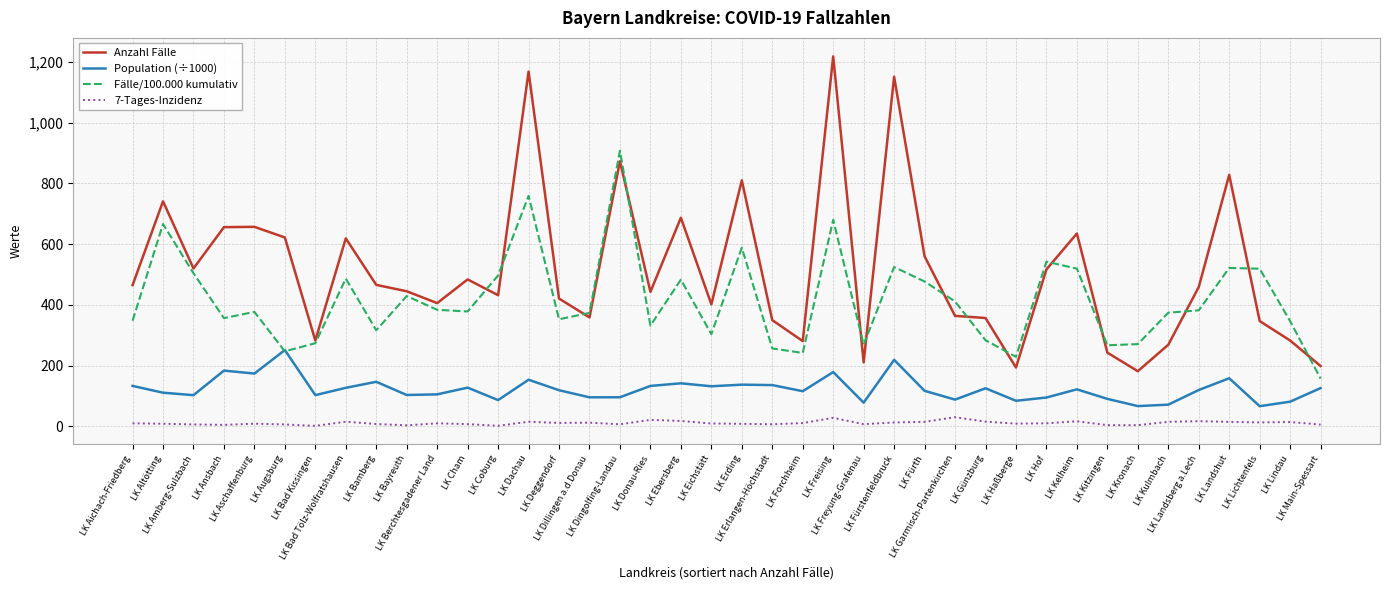

List the series in order of their overall mean, highest first.

Anzahl Fälle, Fälle/100.000 kumulativ, Population (÷1000), 7-Tages-Inzidenz